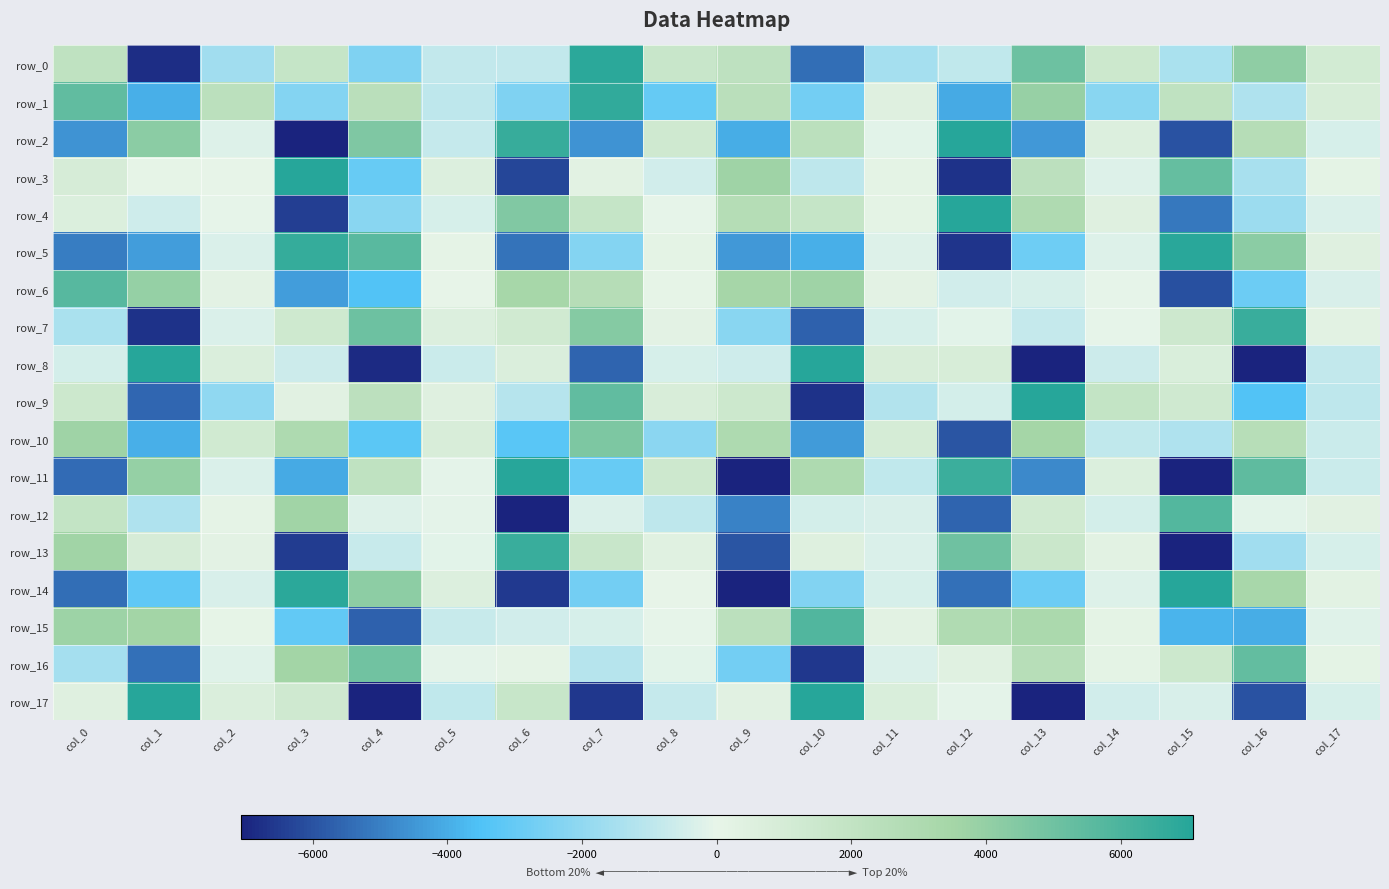

Rank the series at col_14 from highest to lowest value.

row_9, row_0, row_11, row_2, row_4, row_13, row_15, row_16, row_6, row_7, row_14, row_3, row_5, row_12, row_17, row_8, row_10, row_1